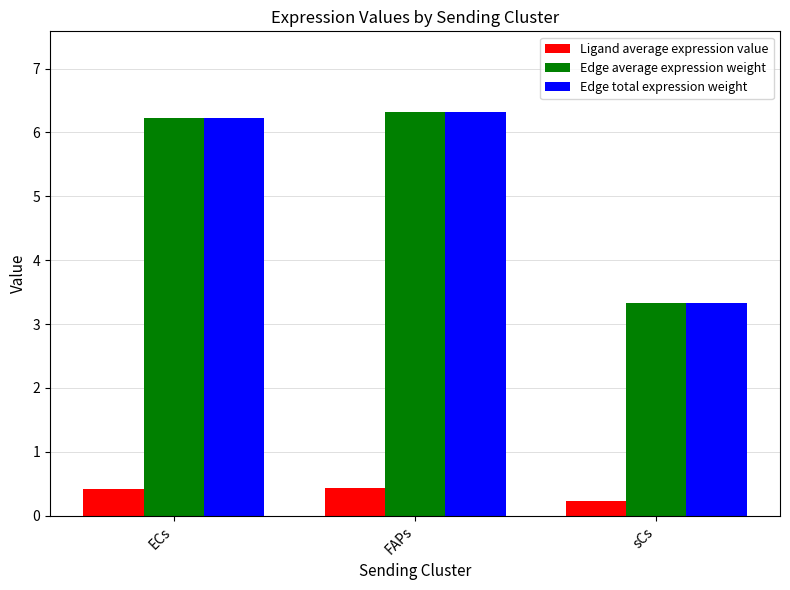

Which label corresponds to the smallest value in the chart?

sCs